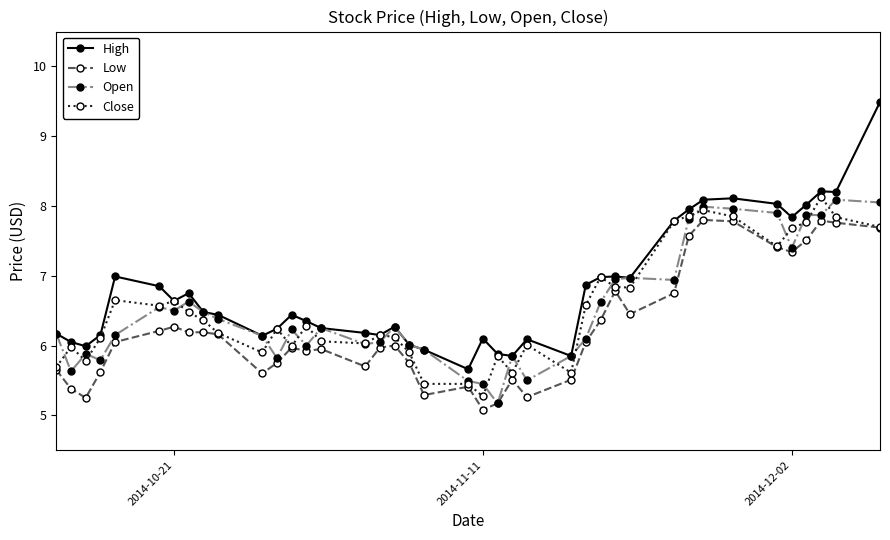

Which series has the largest total across all categories?

High